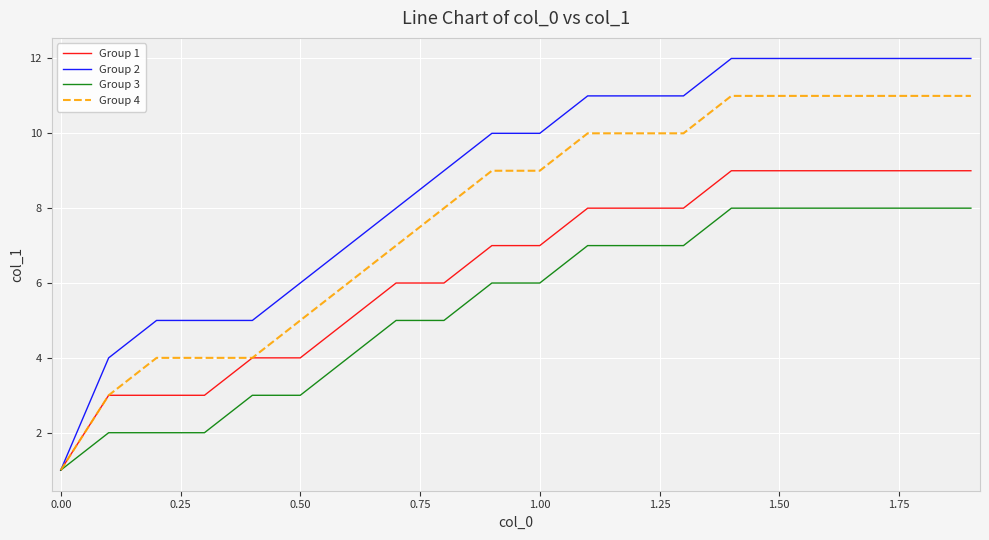

How many categories are shown in the chart?

20